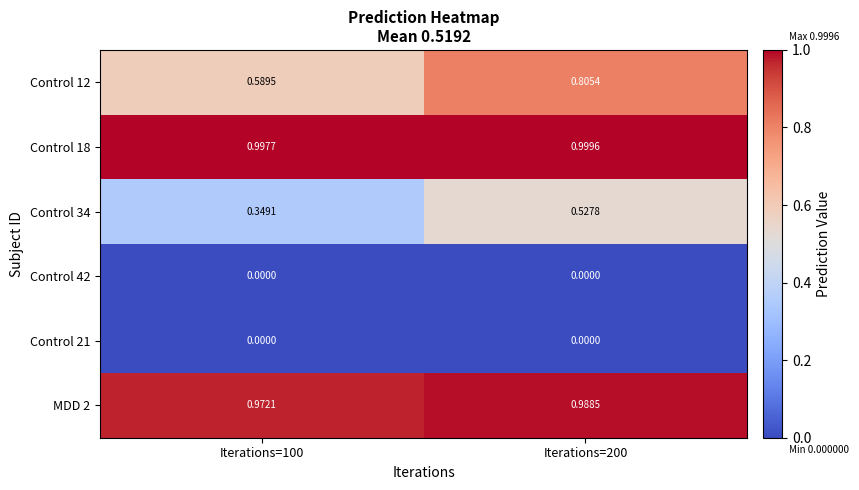

Which series has the largest range (max minus min)?

Control 12